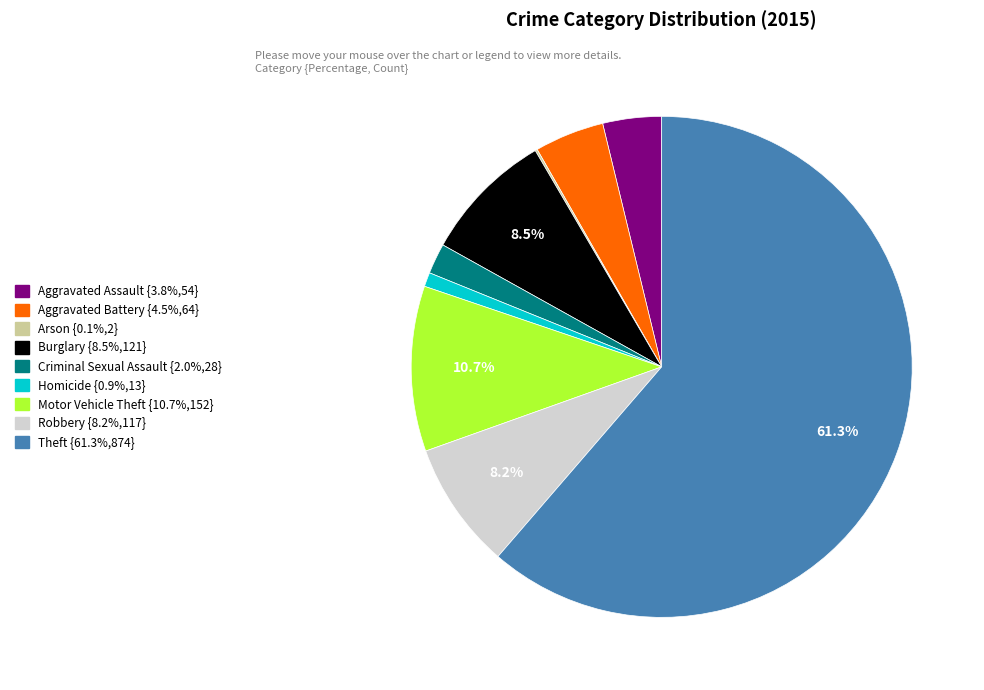

What percentage is the Motor Vehicle Theft slice, to the nearest percent?

11%